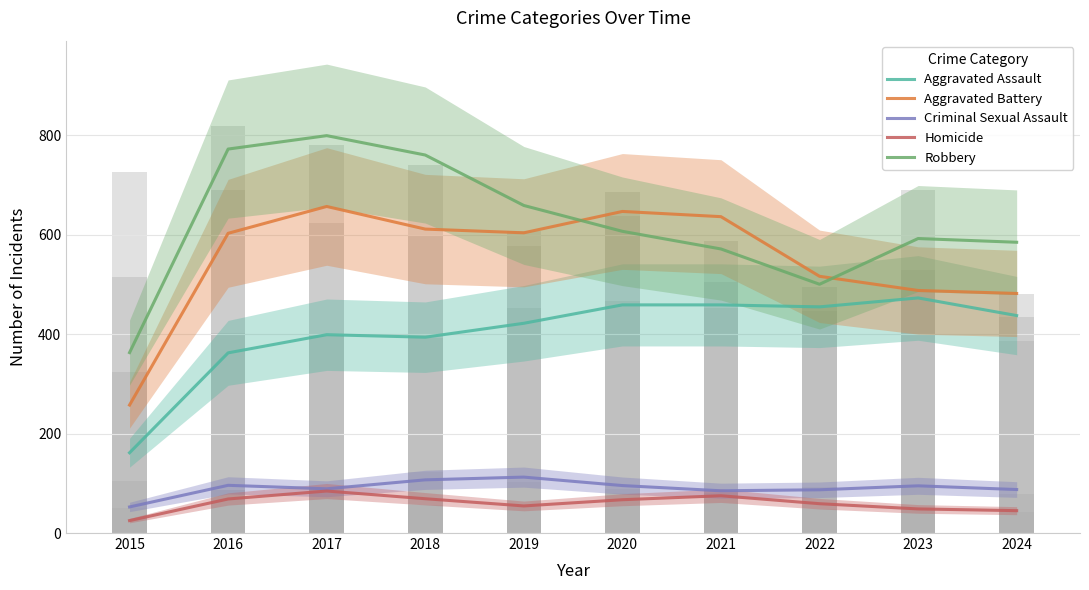

Reading left to right, what are all the values shown in this chart?

Aggravated Assault: 161.5	362.5	399.0	394.0	422.0	459.0	459.0	455.0	473.0	437.5
Aggravated Battery: 257.5	603.0	657.0	611.5	604.0	647.0	636.5	516.5	488.0	482.0
Criminal Sexual Assault: 52.5	96.0	89.0	107.0	112.5	95.5	85.0	87.0	95.0	87.5
Homicide: 25.0	68.5	84.5	69.0	54.5	67.0	75.0	59.0	48.5	45.0
Robbery: 363.0	772.5	799.5	760.5	659.0	607.0	571.5	500.5	592.5	585.0